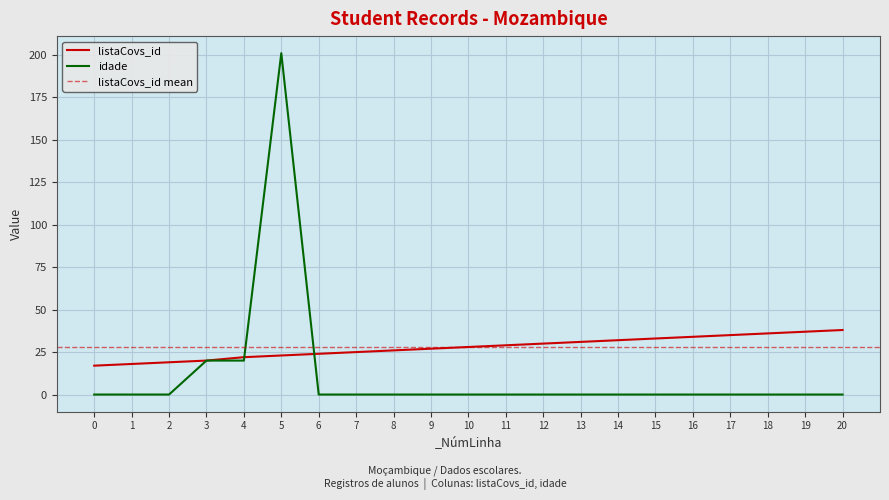

List the series in order of their overall mean, highest first.

listaCovs_id, idade